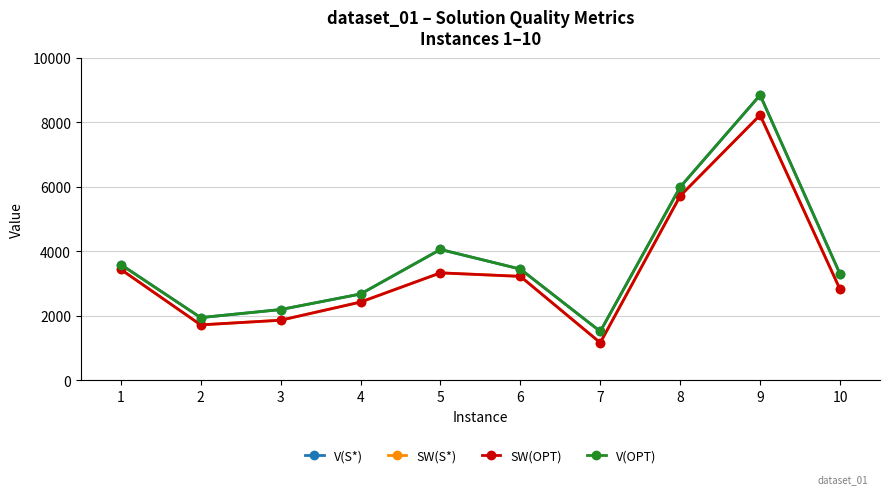

List the labels in order of SW(S*) value, smallest first.

7, 2, 3, 4, 10, 6, 5, 1, 8, 9